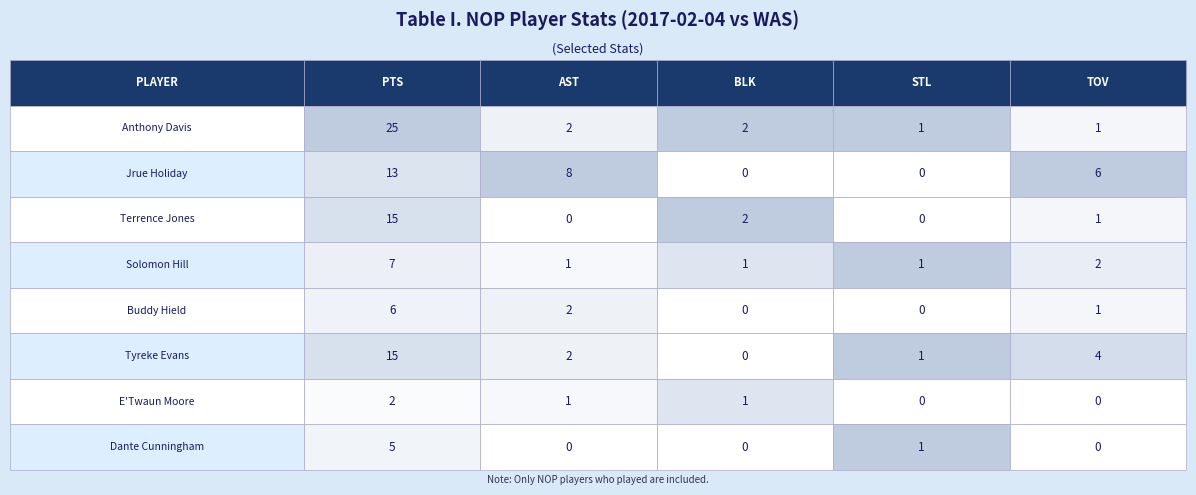

At how many categories does at least one series exceed 9?

1